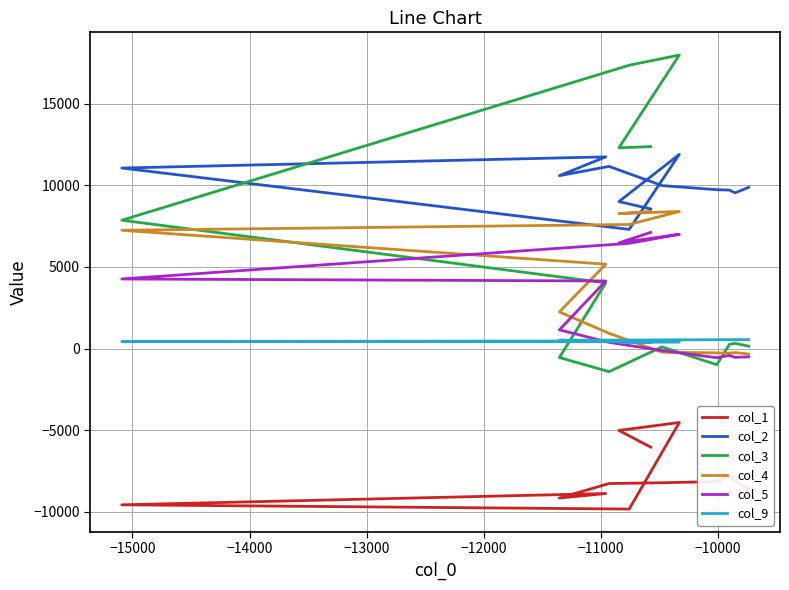

How many lines are shown in the chart?

6